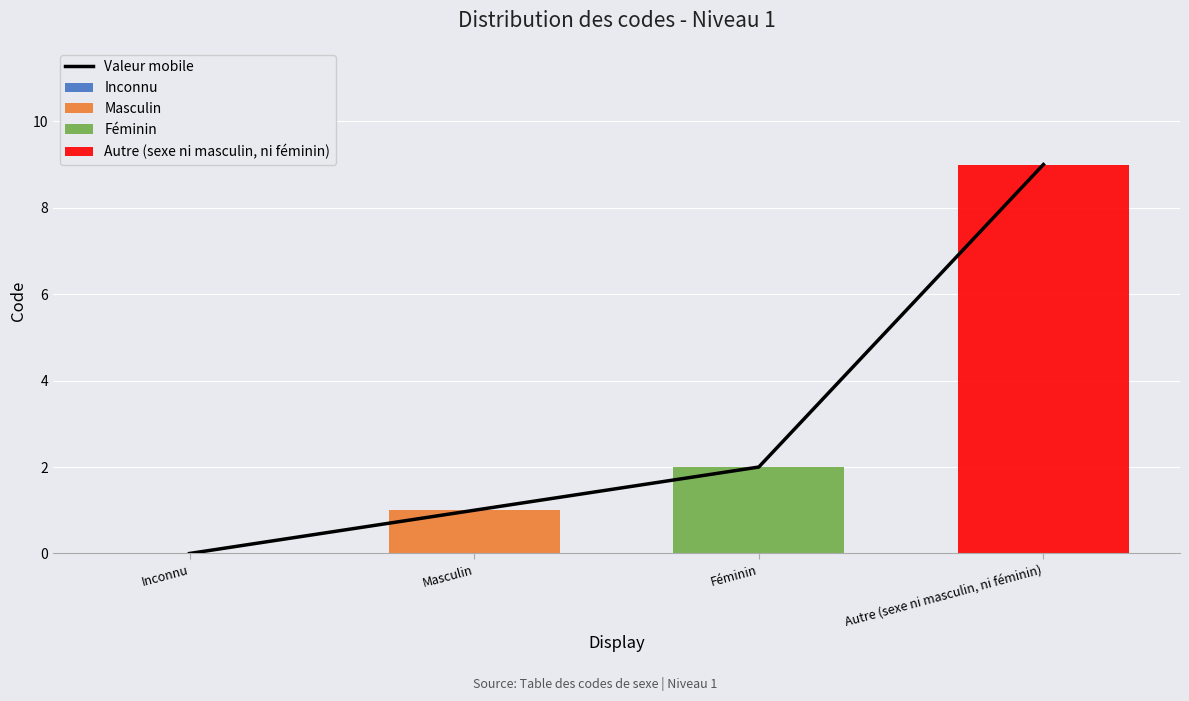

How many positive values are there?

3